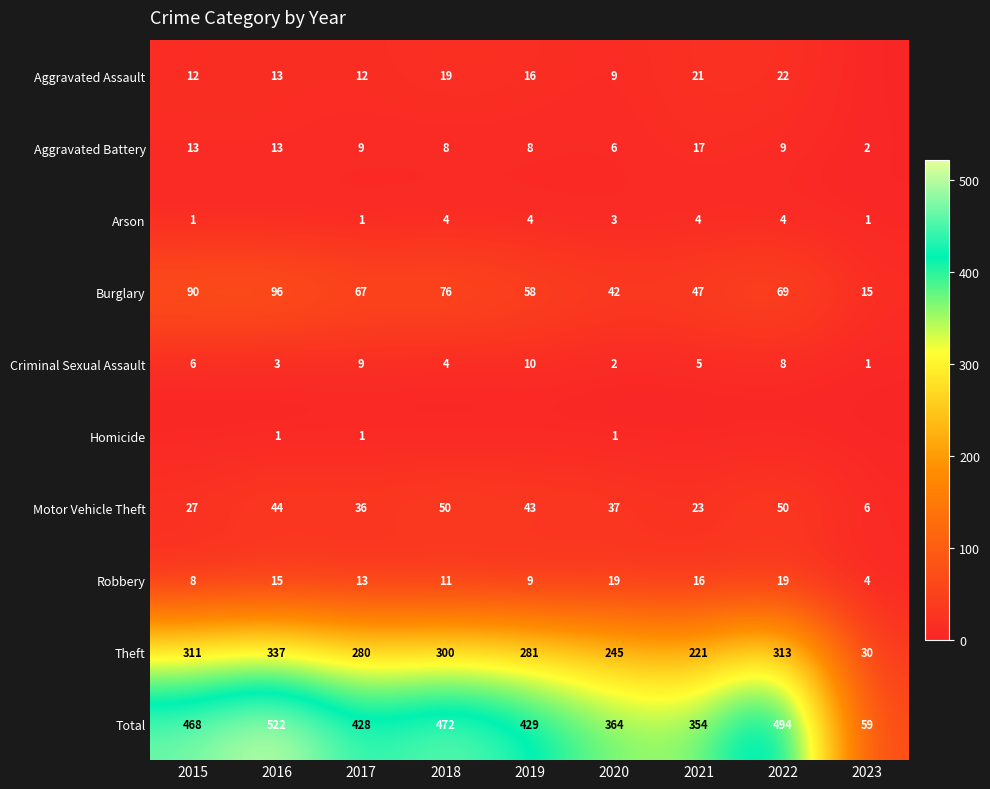

At which category is the sum across all series the highest?

2016